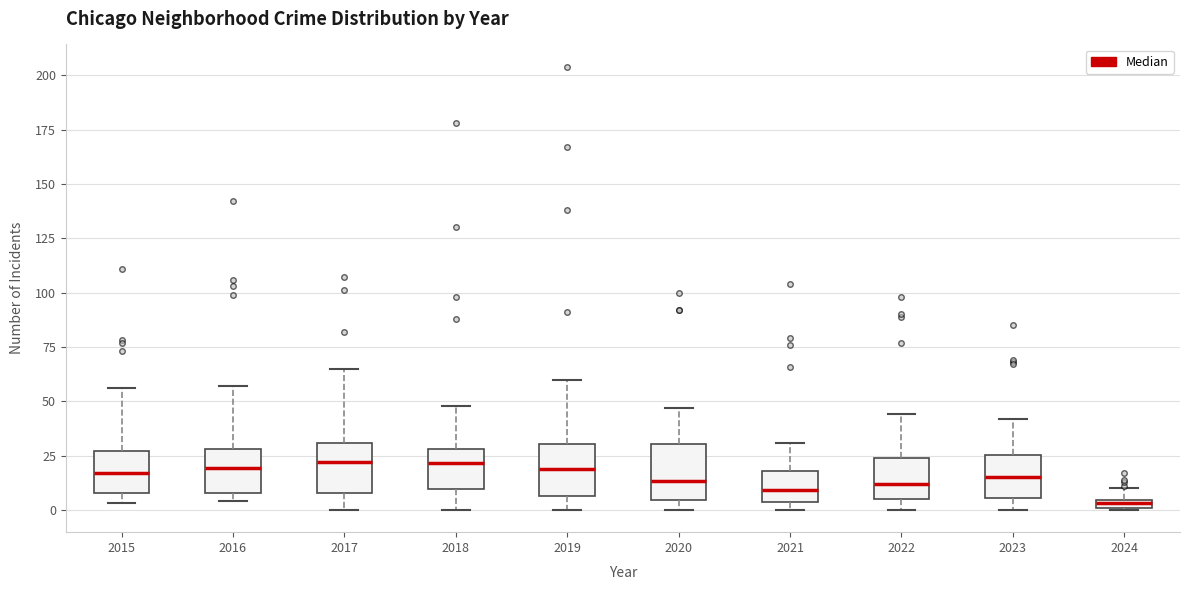

Where does the median line of the box at x = 2018 sit on the y-axis? The values are not printed on the chart, so give them approximately, as read against the axis.

20